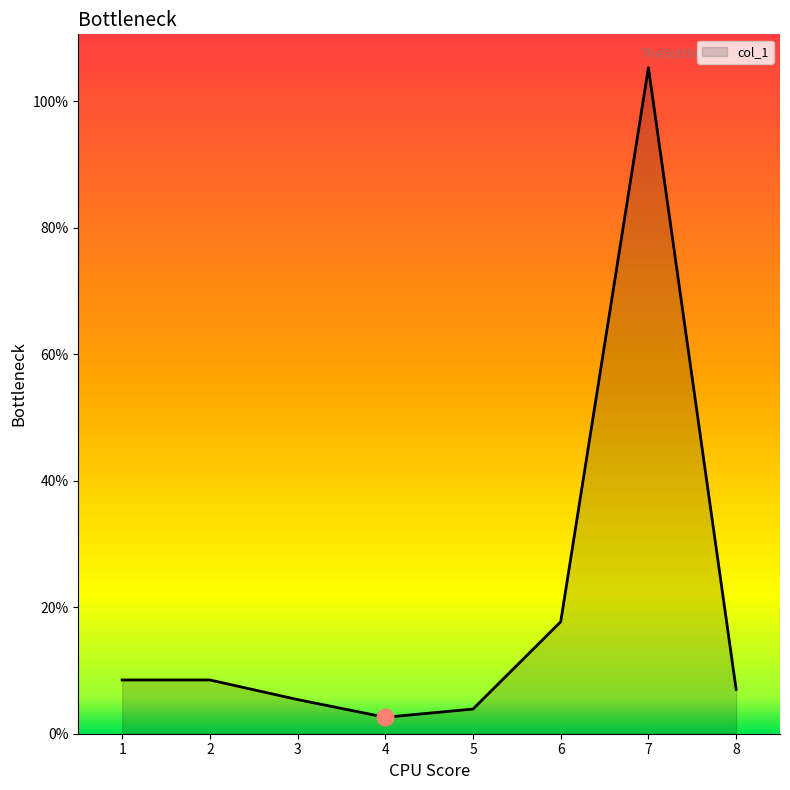

True or false: the data shows 7.0 at 8.

True